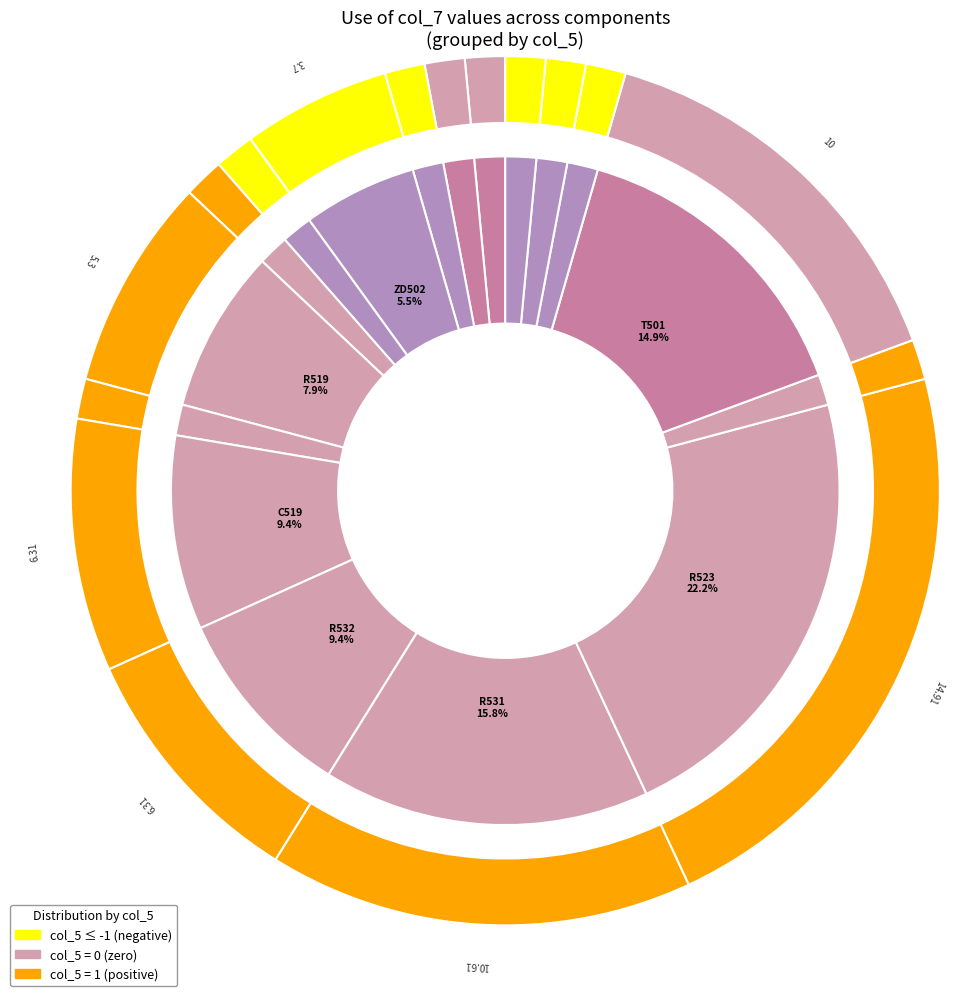

What is the change in value from 0 to -1?

-9.0